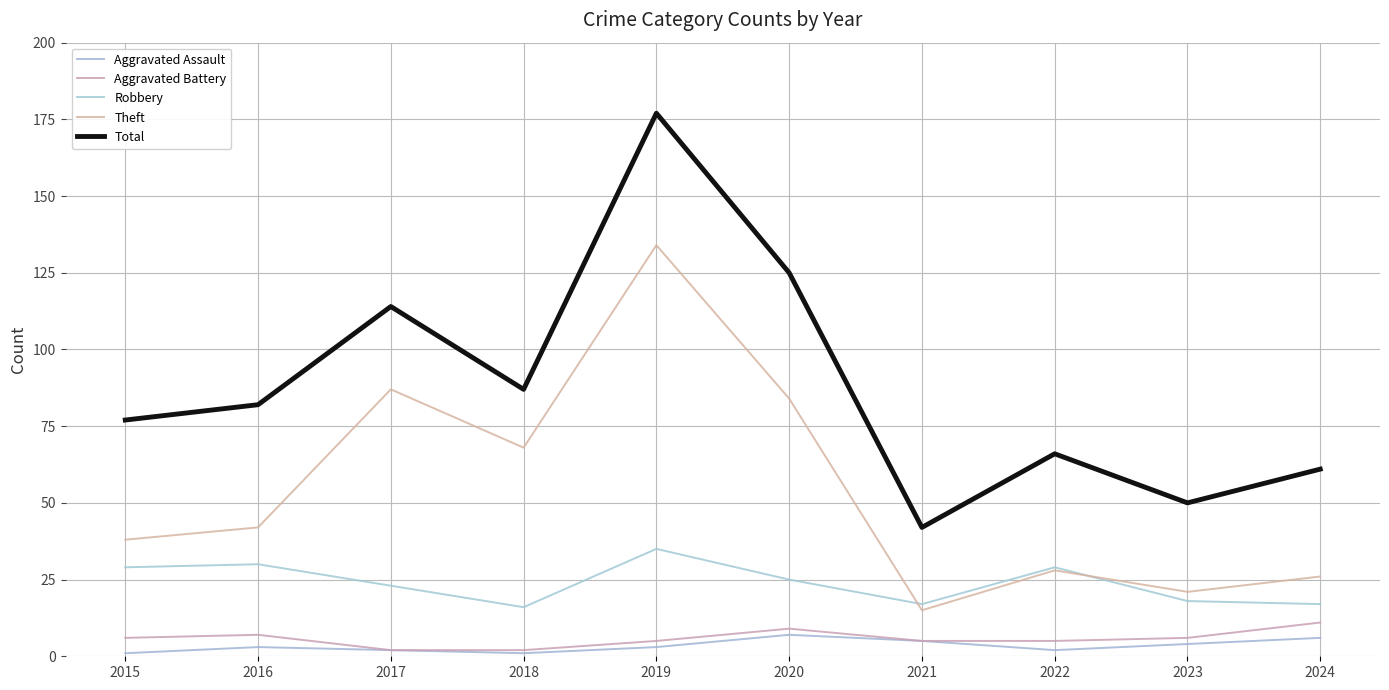

What is the difference between the maximum and minimum values in the Theft series?

119